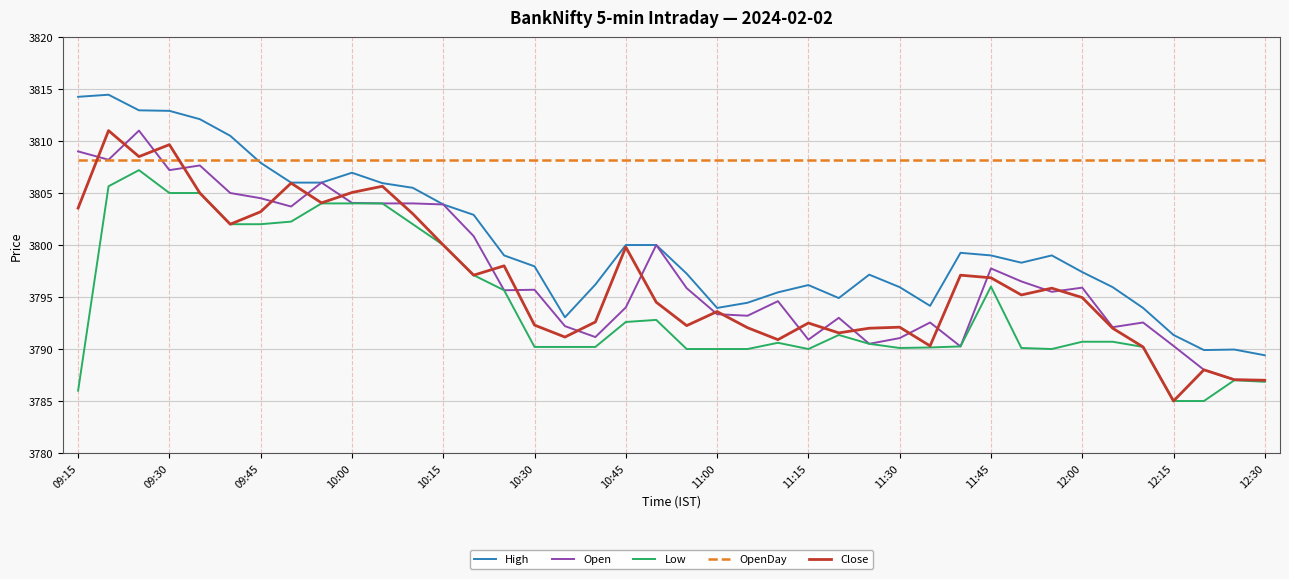

What is the smallest value displayed?

3785.0